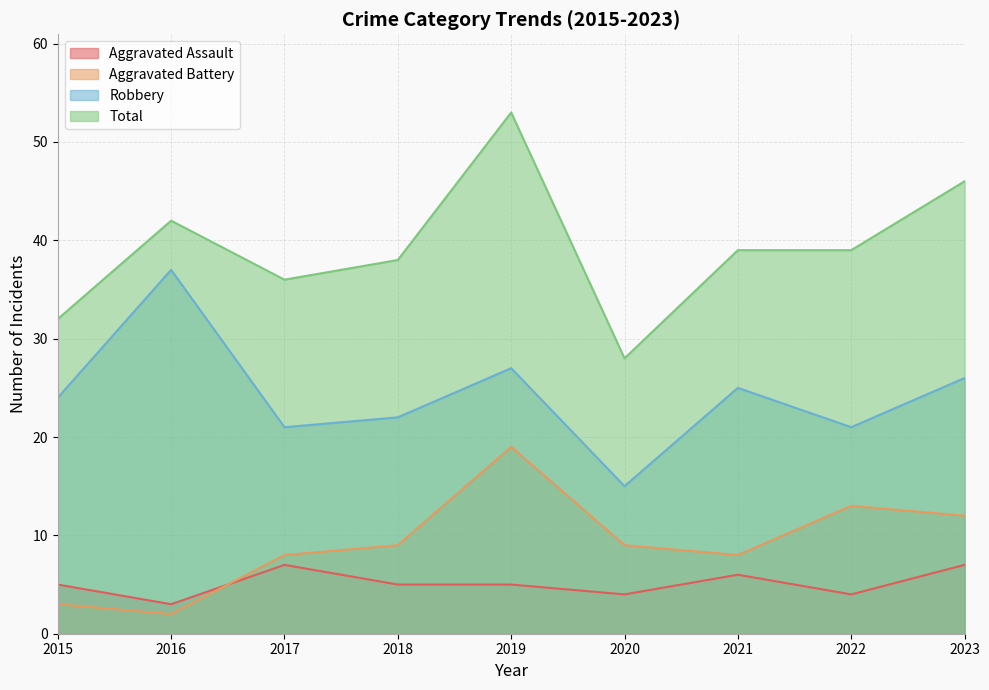

Reading left to right, transcribe all the data shown in this chart.

Aggravated Assault: 5	3	7	5	5	4	6	4	7
Aggravated Battery: 3	2	8	9	19	9	8	13	12
Robbery: 24	37	21	22	27	15	25	21	26
Total: 32	42	36	38	53	28	39	39	46